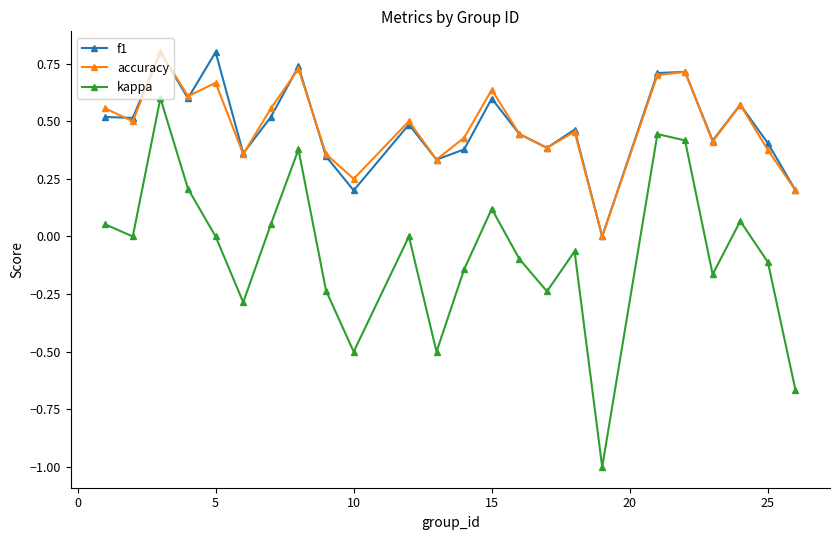

True or false: kappa has more than 0 interior local peaks.

True